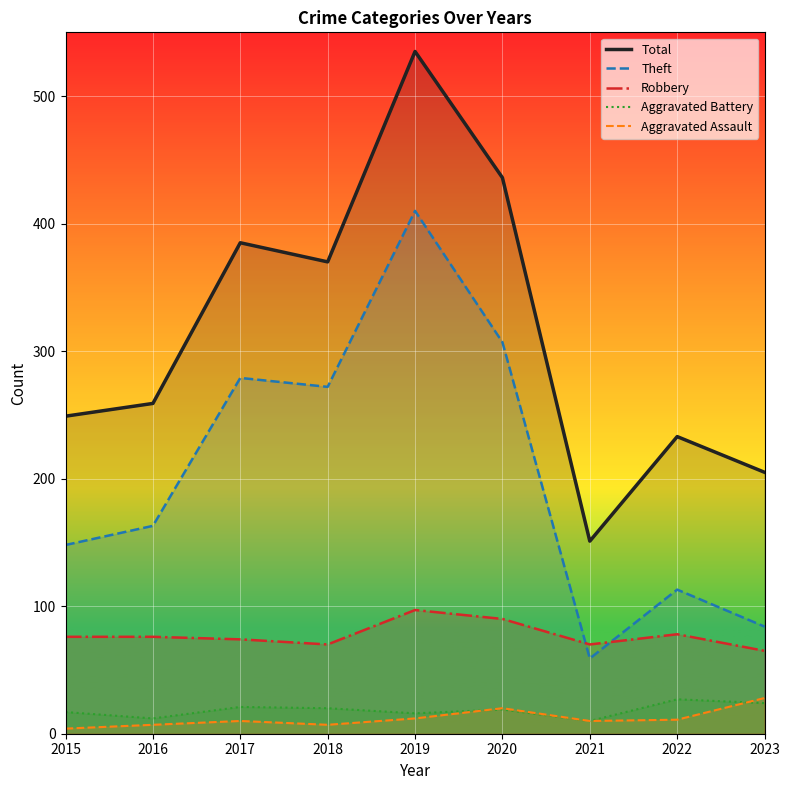

True or false: Aggravated Battery and Theft cross at least once.

False